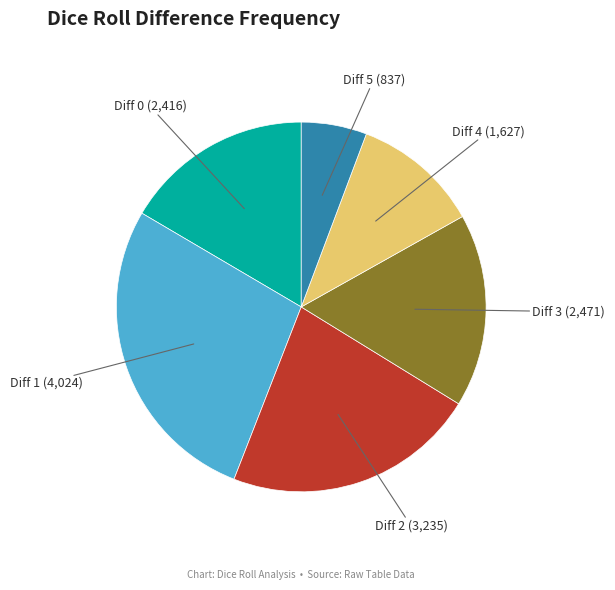

Does any single category account for the majority?

No